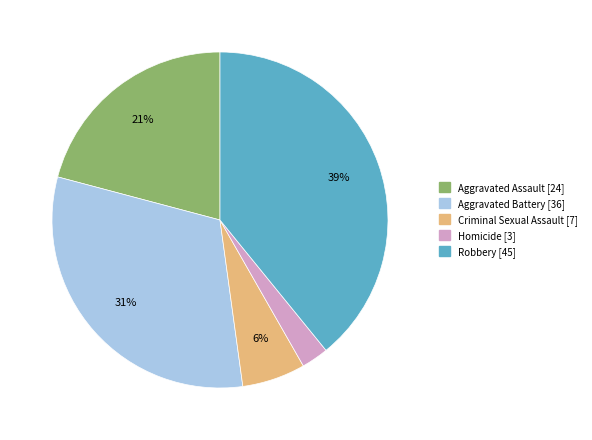

The Criminal Sexual Assault slice represents 1% of the pie. True or false?

False